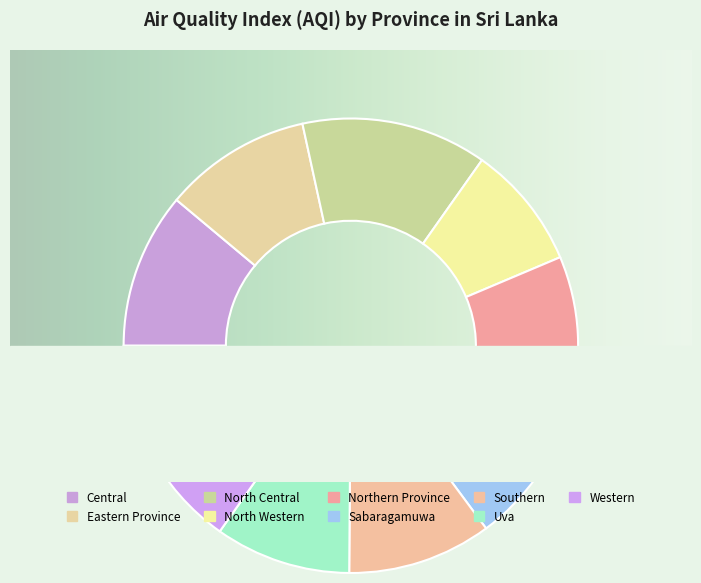

What is the largest slice in the pie chart?

Western